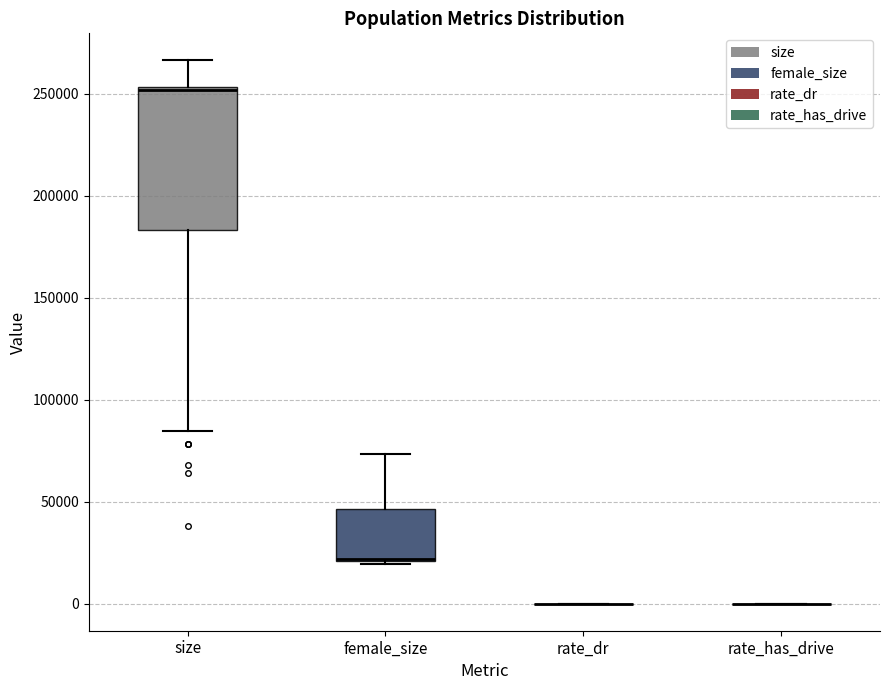

Which box is the tallest, from its lower edge to its upper edge?

size